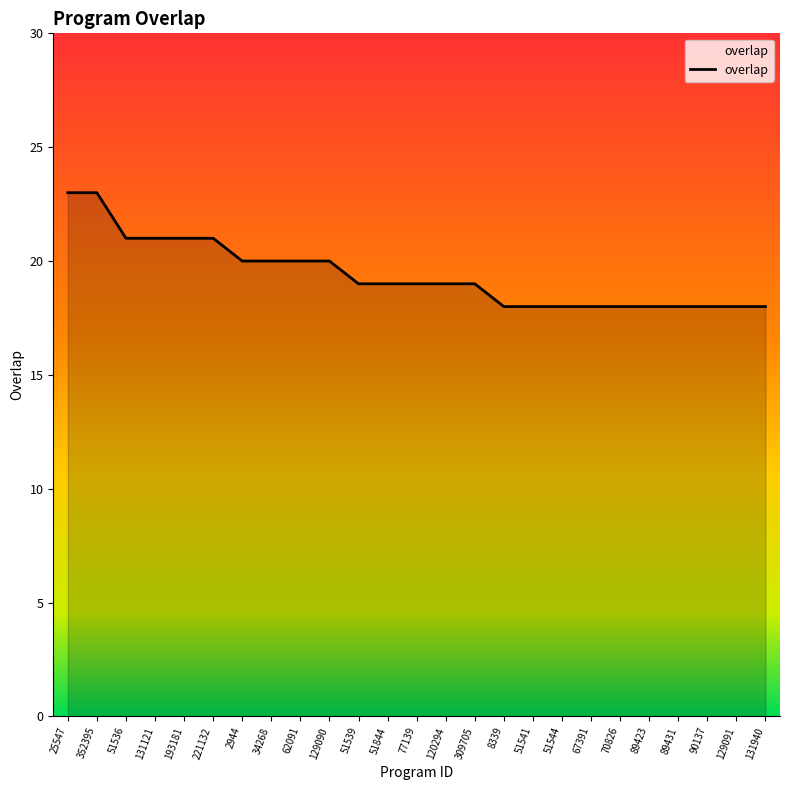

What is the difference between the maximum and minimum values?

5